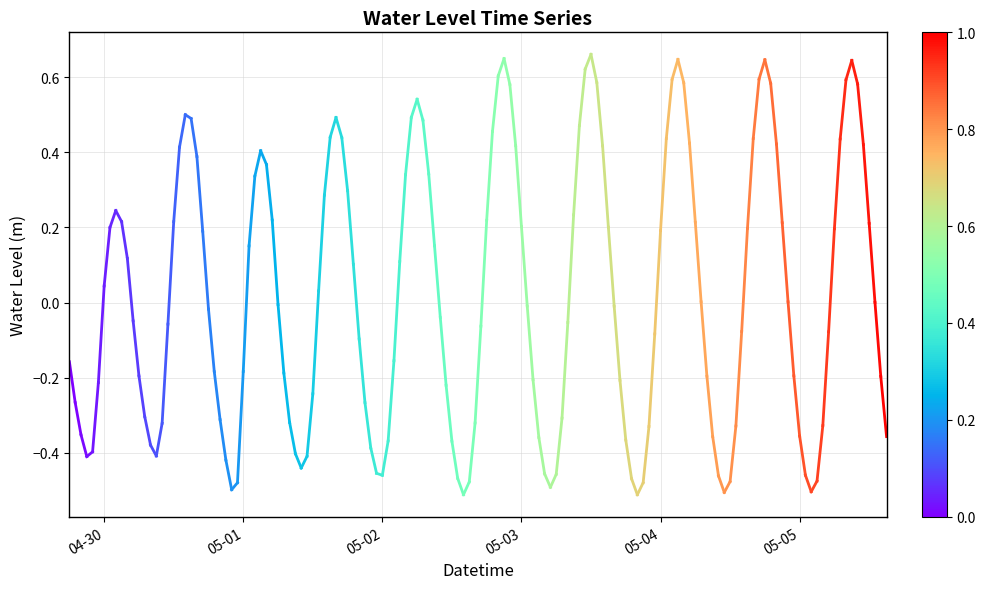

What is the change in value from 04-30 to 05-01?

-0.1